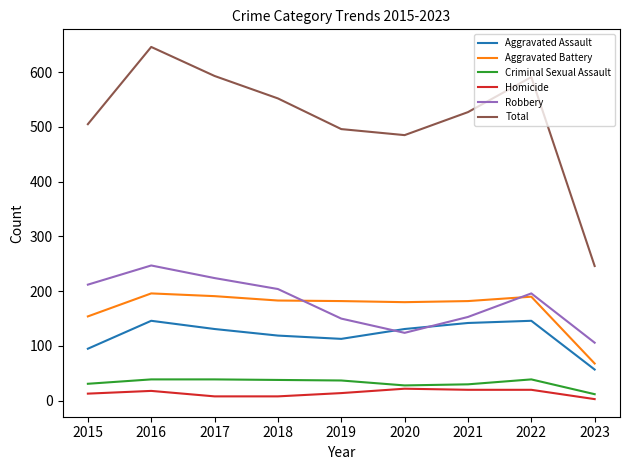

Does the chart have visible grid lines?

No